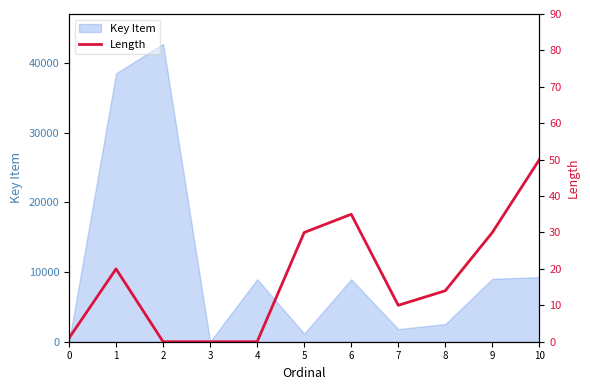

What is the value of the 9th point from the left?

14